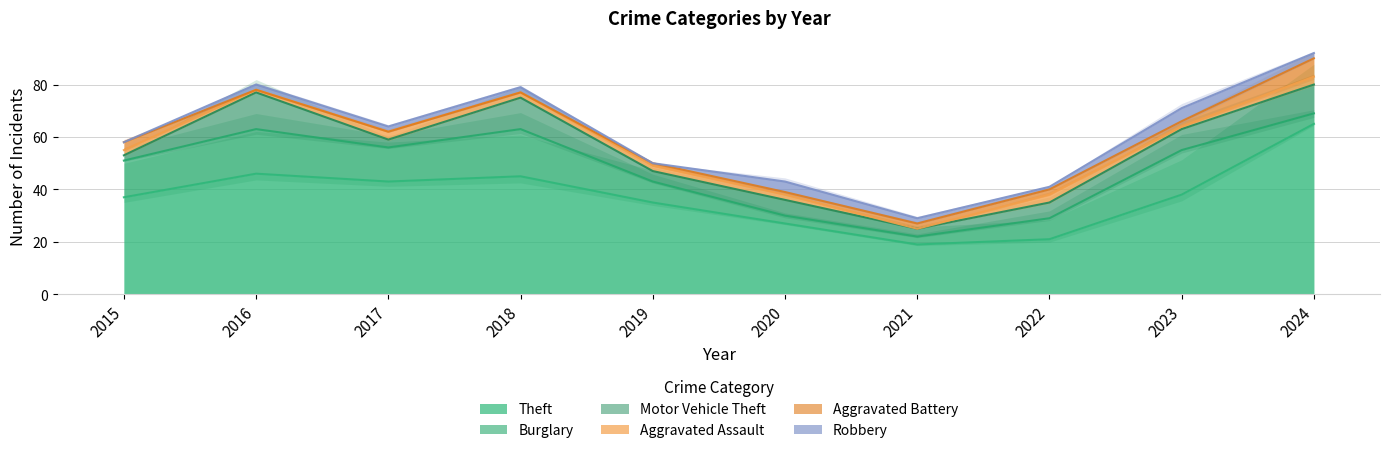

Where is the first local maximum for Robbery?

2020